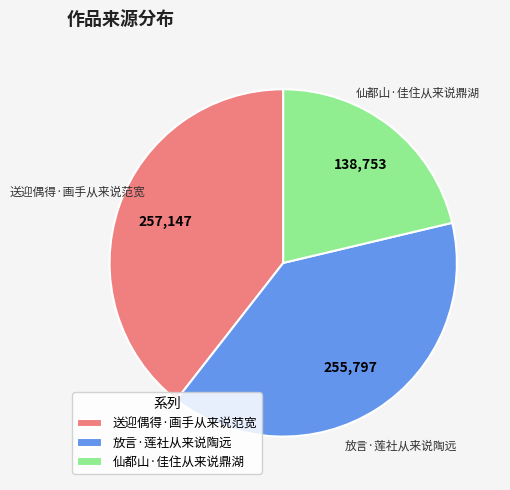

Is it true that 送迎偶得·画手从来说范宽 is 50% of the pie?

False